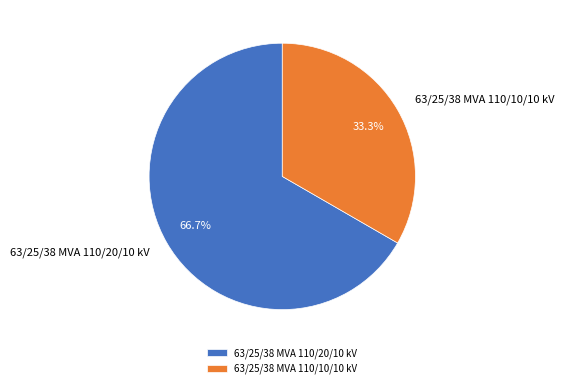

Count the number of slices in the pie.

2